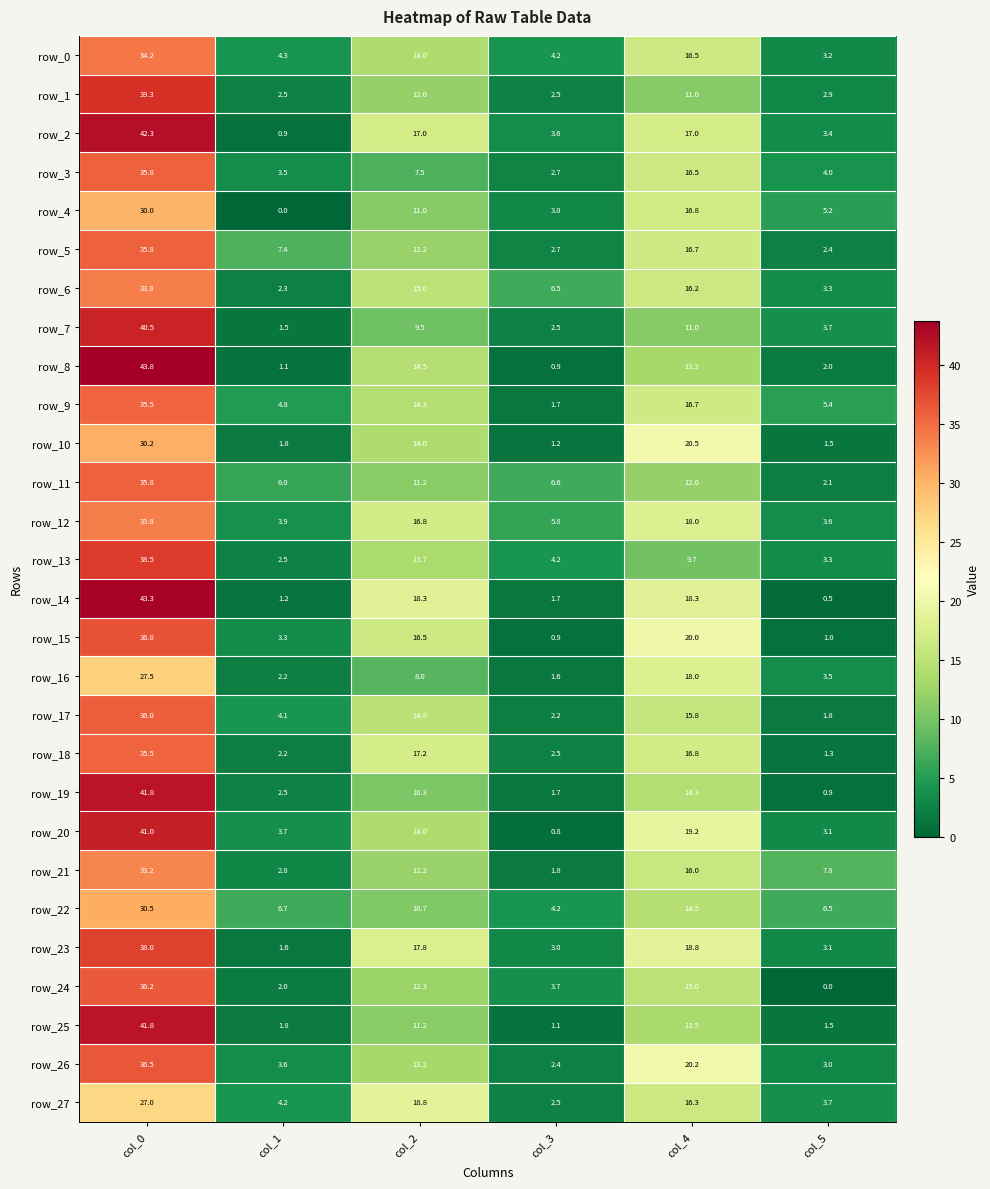

Between col_2 and col_3, which series saw the biggest shift?

row_14